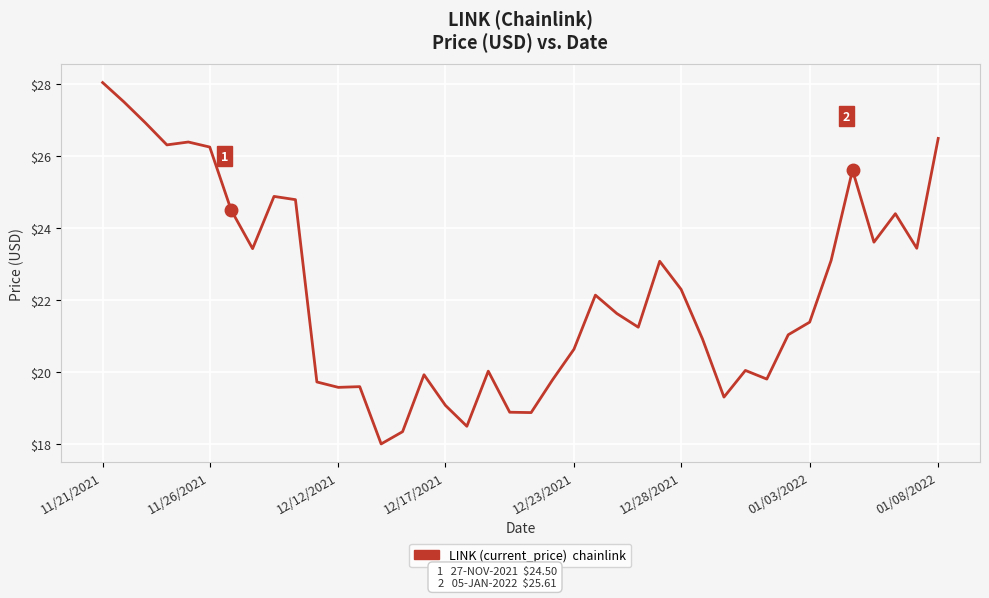

What is the maximum value shown in the chart?

28.0